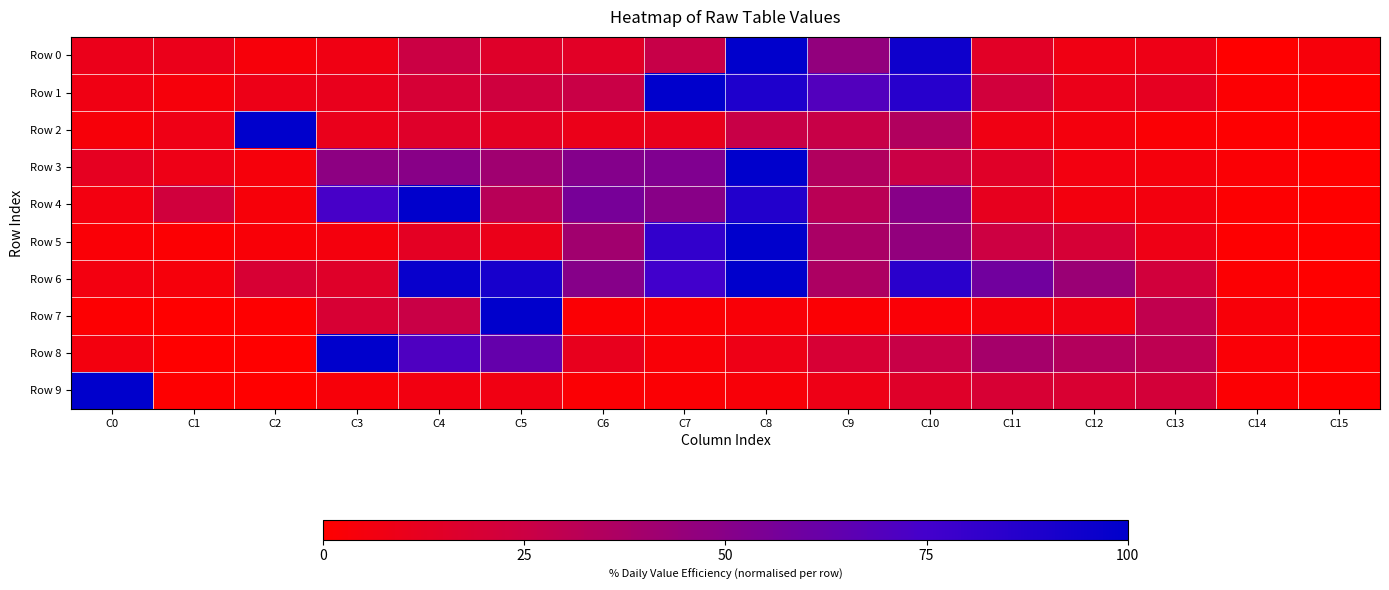

At which category is the sum across all series the highest?

C8